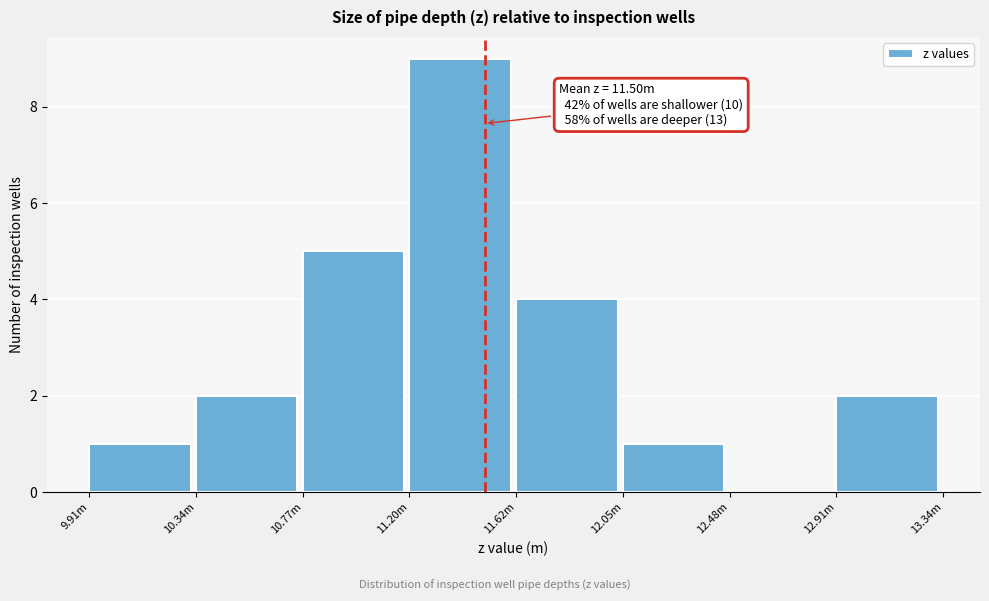

Reading left to right, transcribe all the data shown in this chart.

9.91m=1	10.34m=2	10.77m=5	11.20m=9	11.62m=4	12.05m=1	12.48m=0	12.91m=2